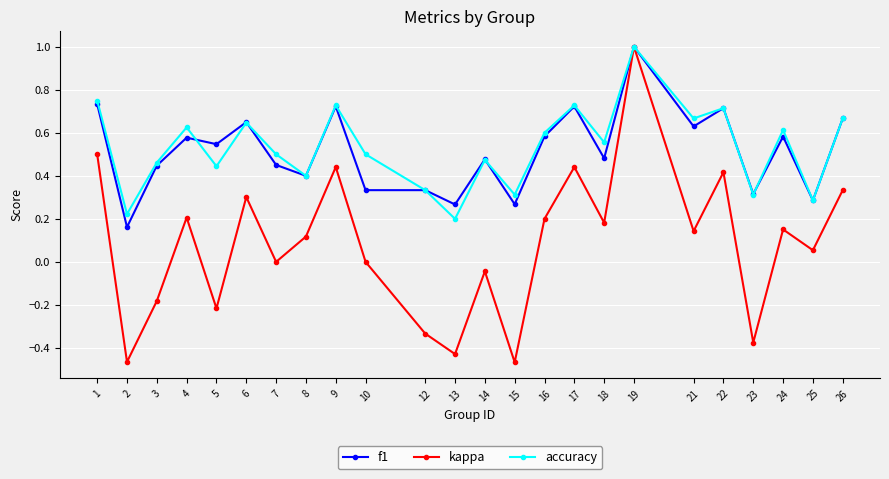

Is the value of f1 at 15 greater than the value of kappa at 9?

No